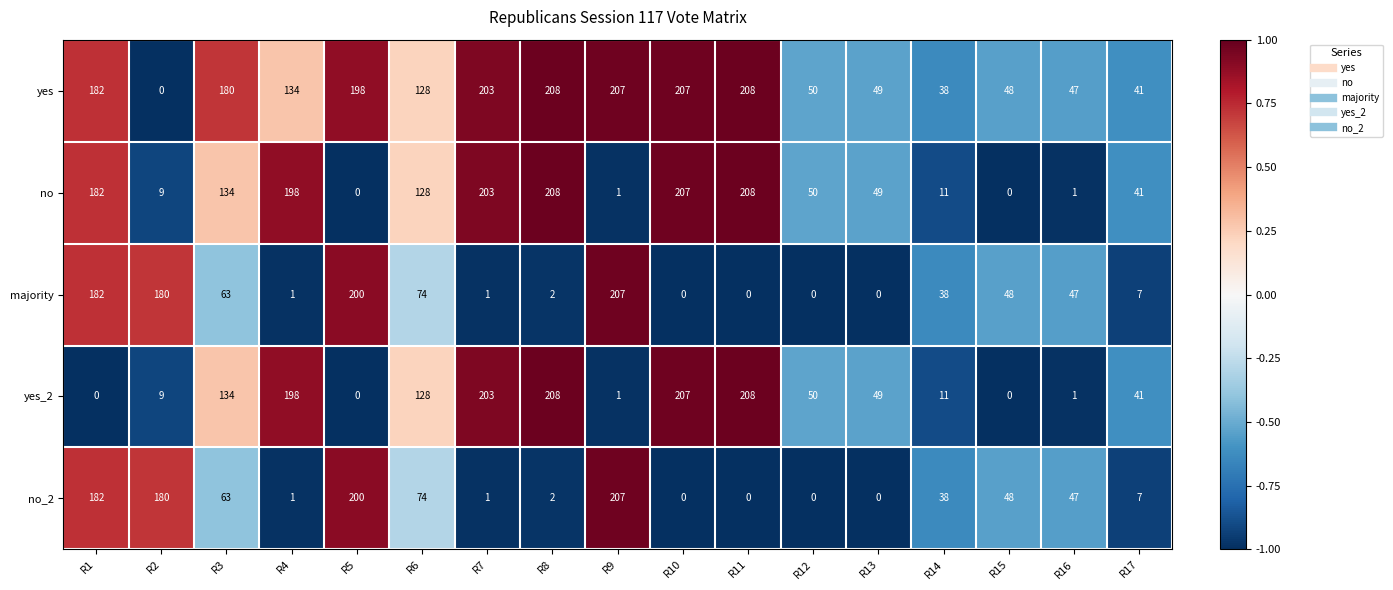

What is the difference between the highest and lowest values at R7?

202